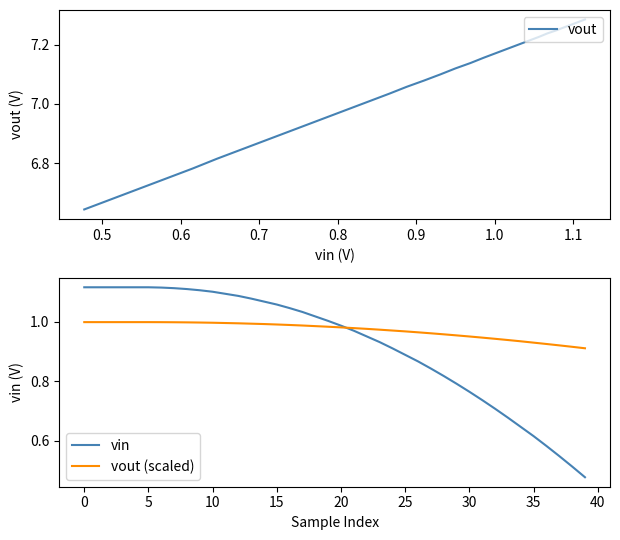

True or false: vout and vout (scaled) intersect in this chart.

False